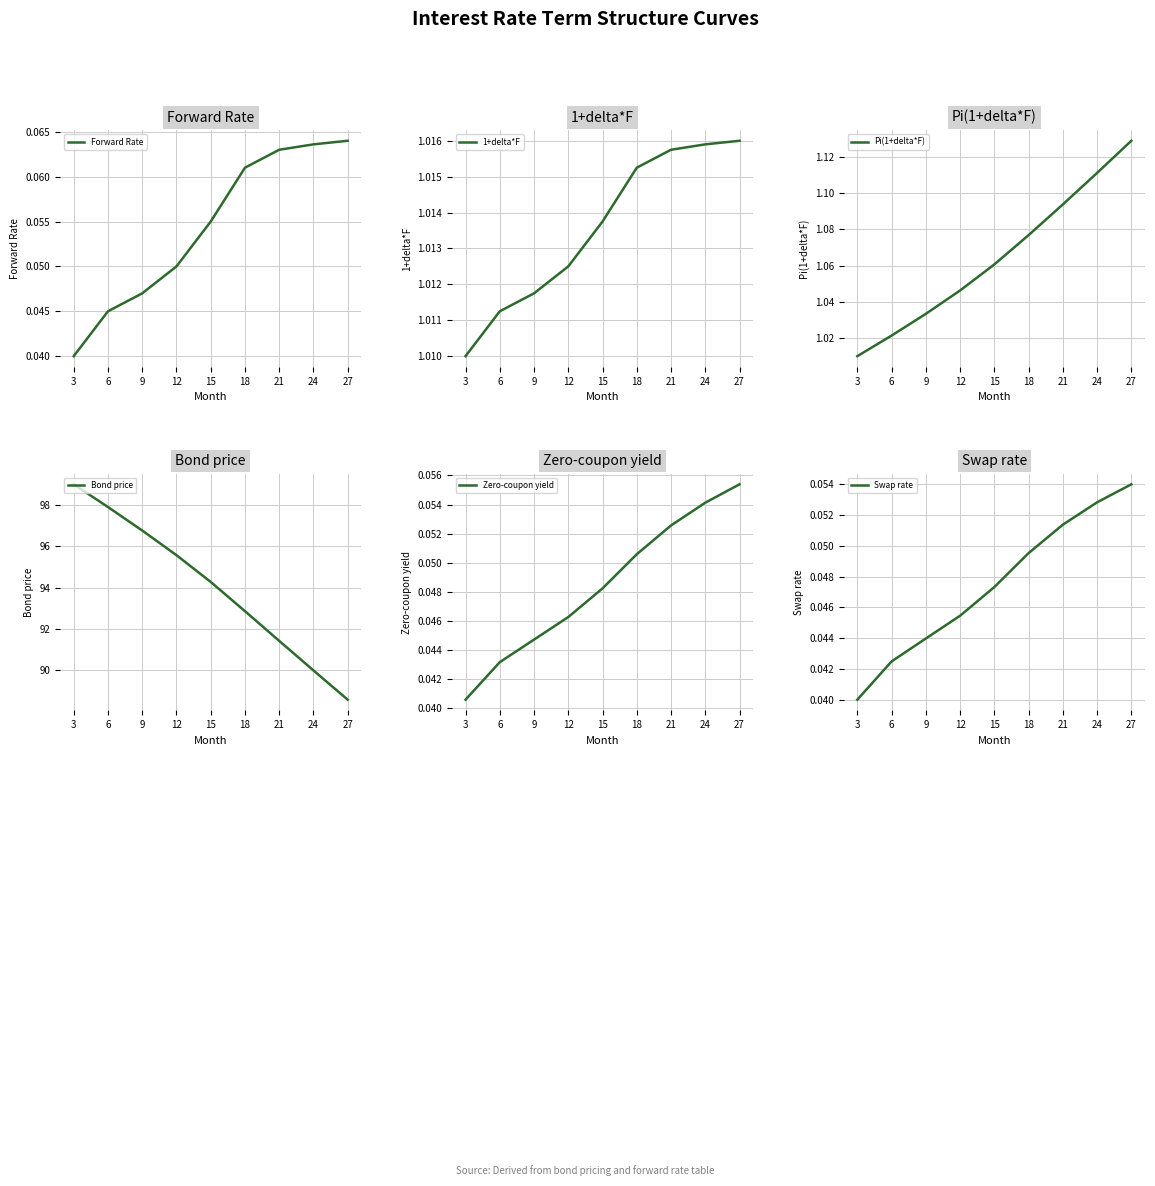

Between which two adjacent categories do Forward Rate and Zero-coupon yield first intersect?

3 and 6